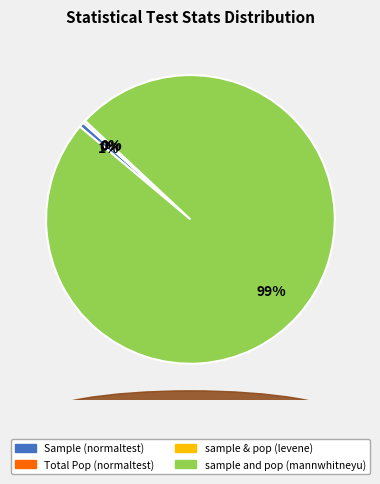

To the nearest percent, what is the difference between the largest and smallest slice percentages?

99%